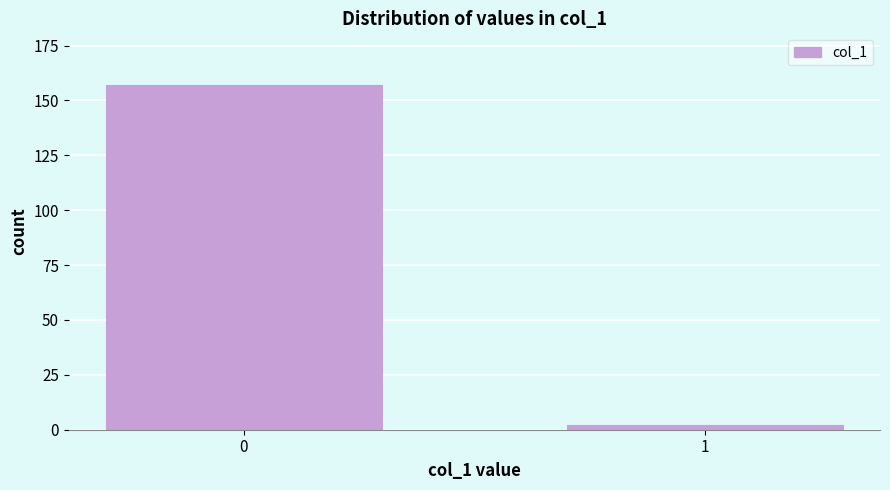

Reading left to right, list all the values displayed in this chart.

0=157	1=2